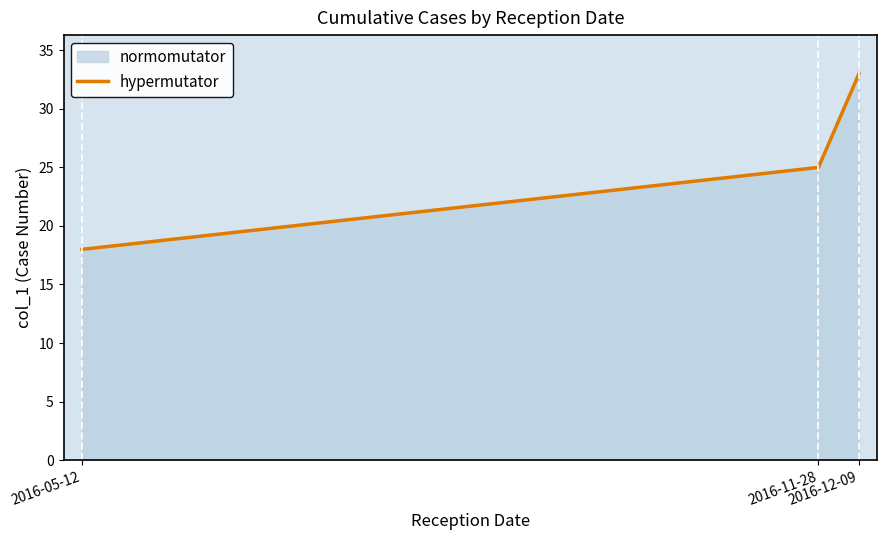

Rank the categories by value from lowest to highest.

2016-05-12, 2016-11-28, 2016-12-09